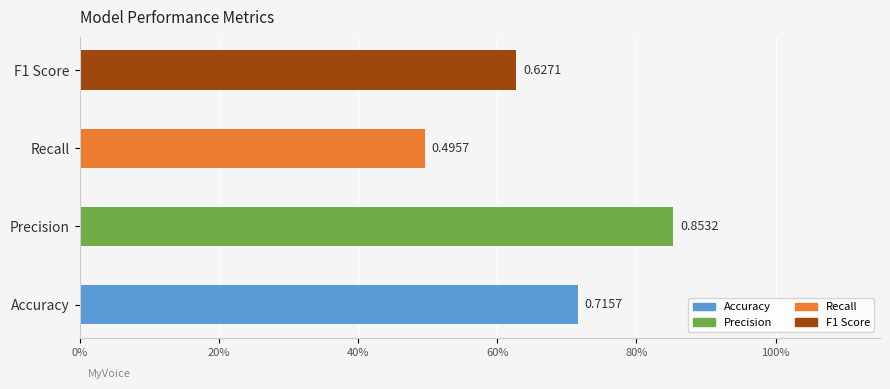

List the labels in order of value, smallest first.

Recall, F1 Score, Accuracy, Precision